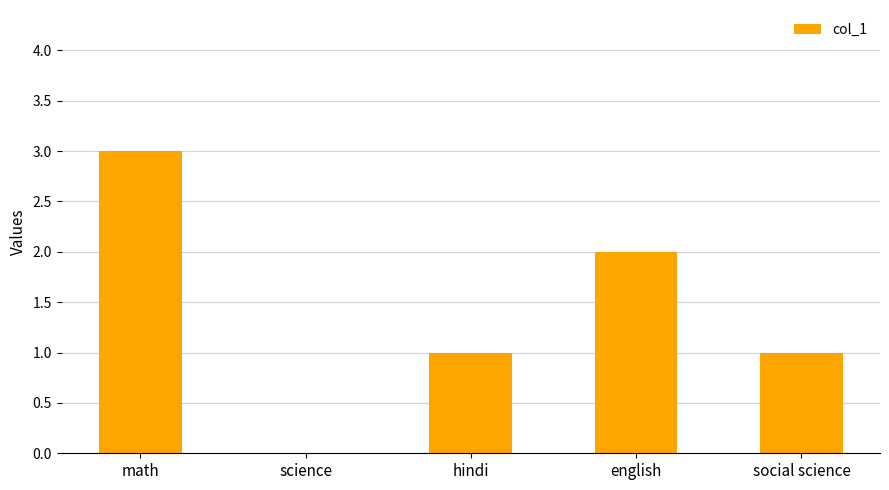

Is it true that the value at math is 3?

True